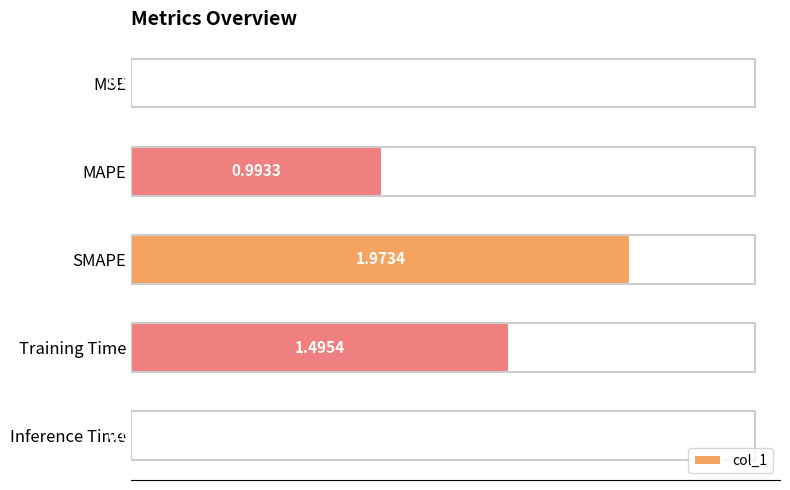

What is the sum of all values?

4.5